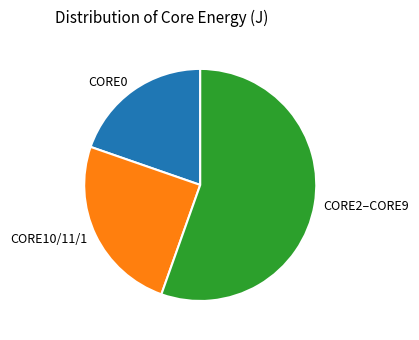

Does CORE2–CORE9 represent more than half of the total?

Yes